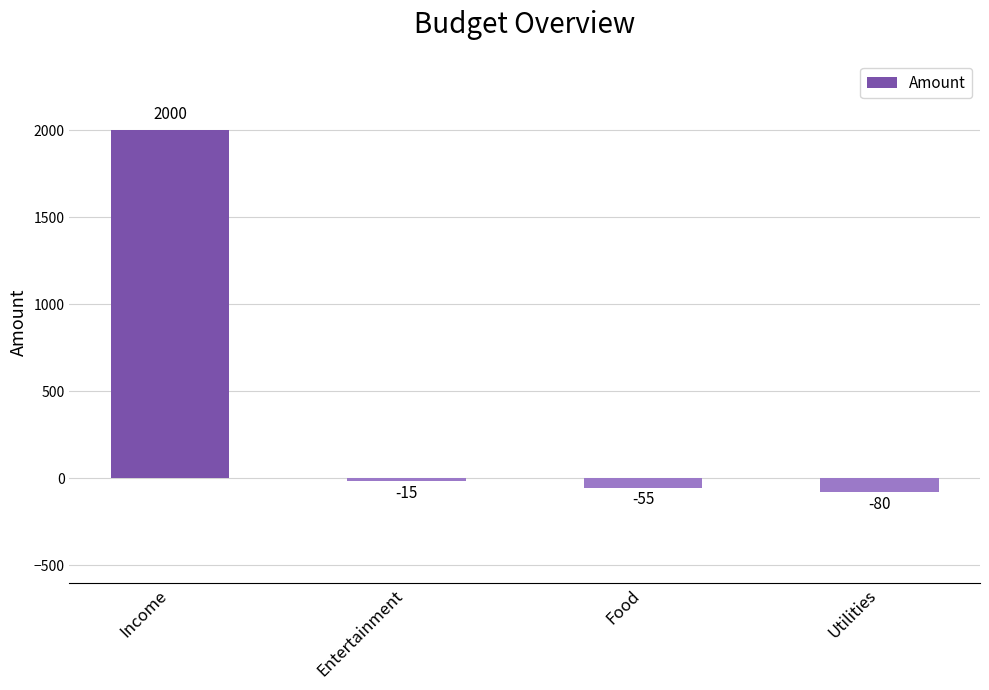

What position from the left is Food?

3